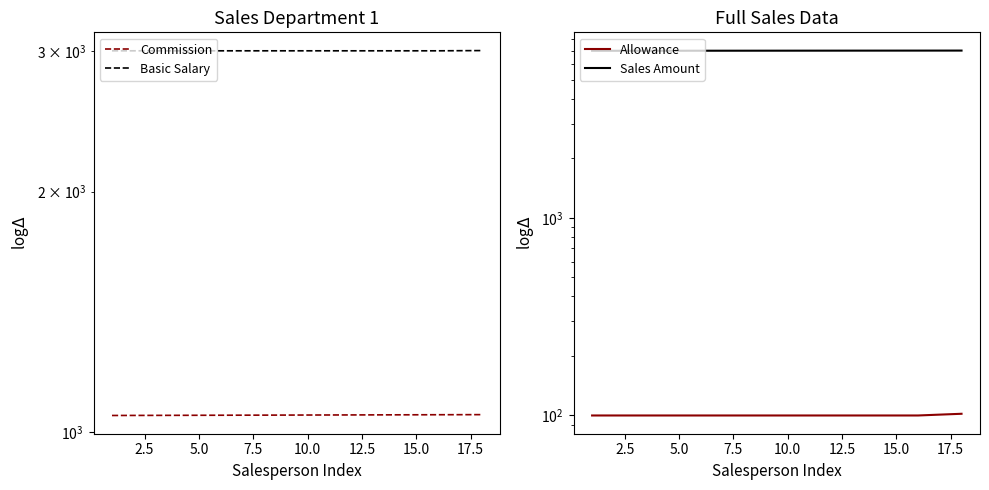

Which has a higher value, 15.0 or 2.5?

15.0